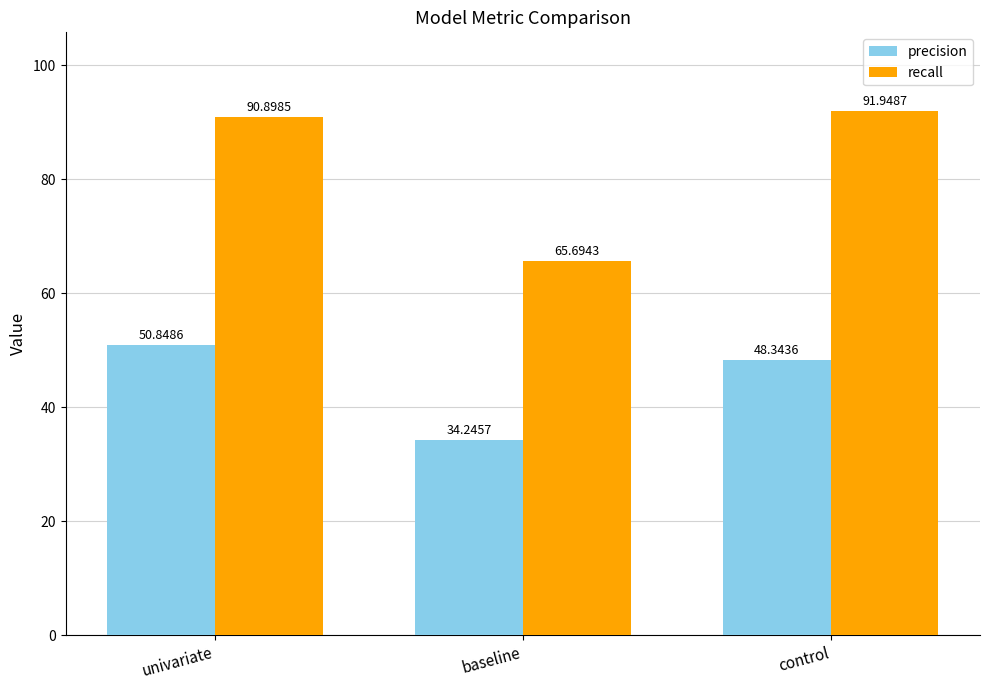

True or false: precision has a value of 48.3 at control.

True